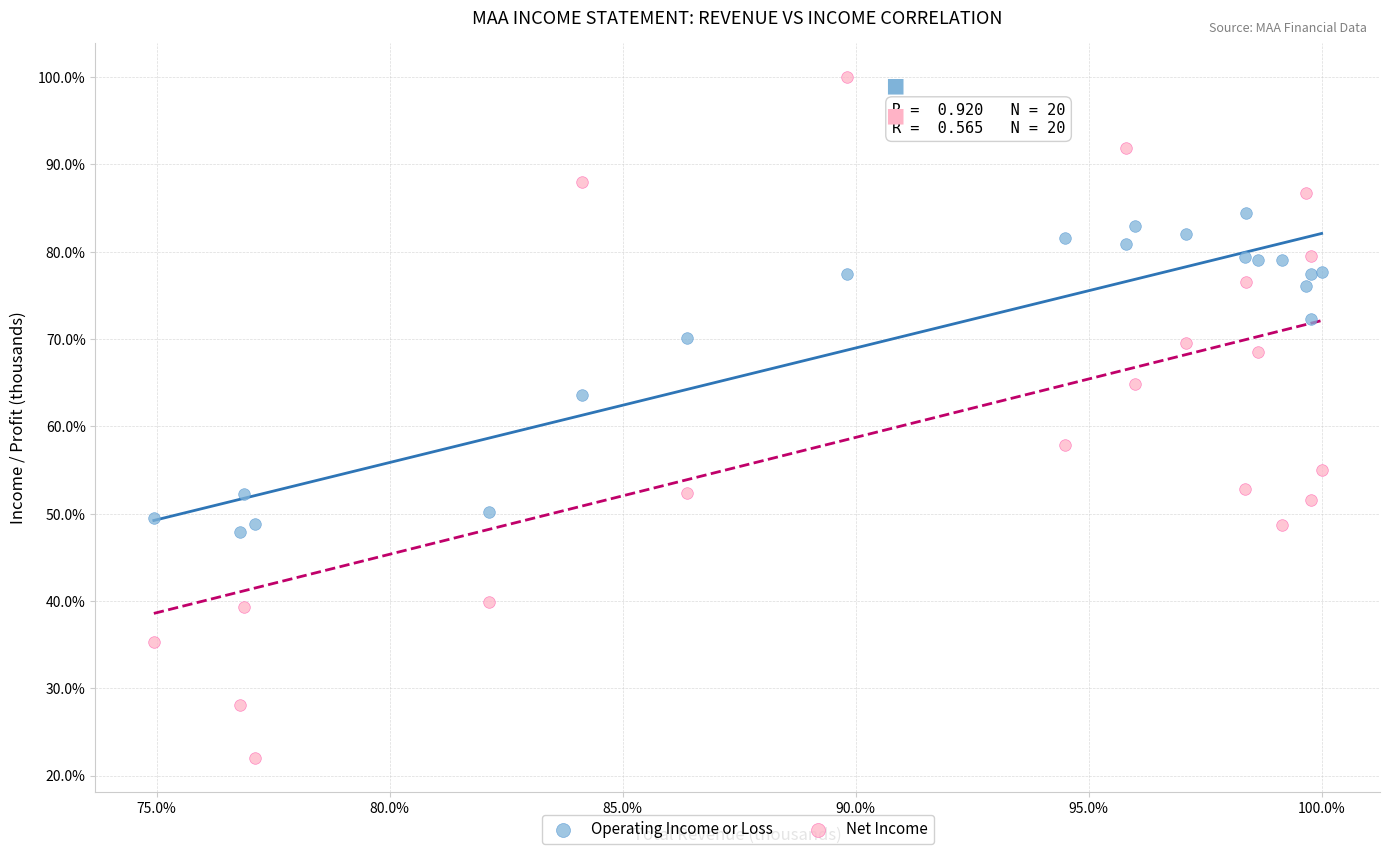

Which series contains the lowest Y value?

Net Income